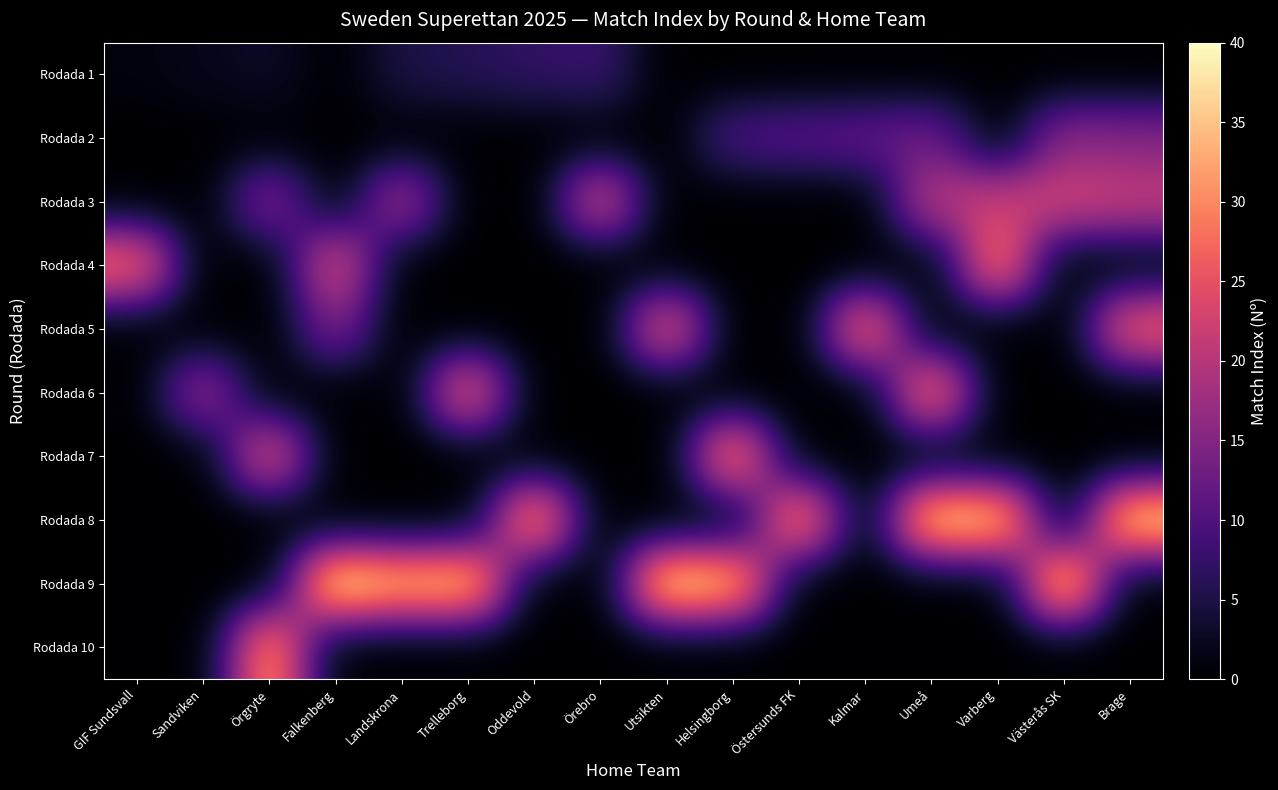

How many distinct data groups are displayed?

10